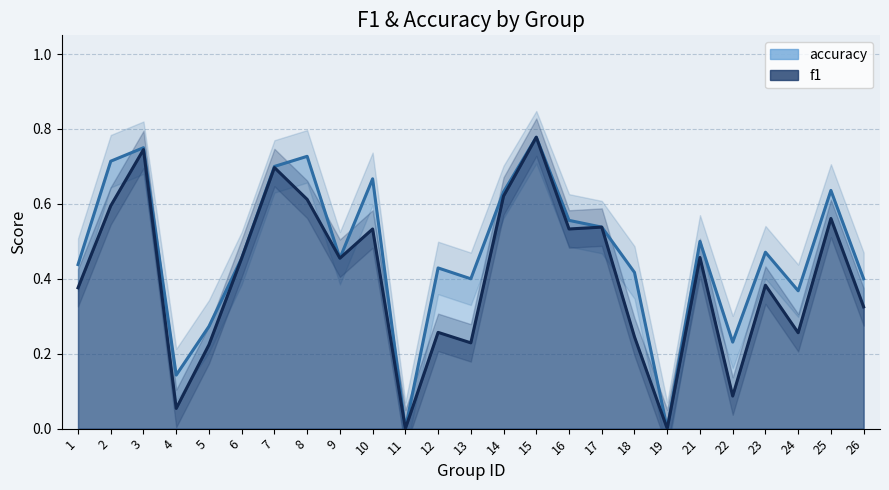

What is the average value of the accuracy series?

0.5